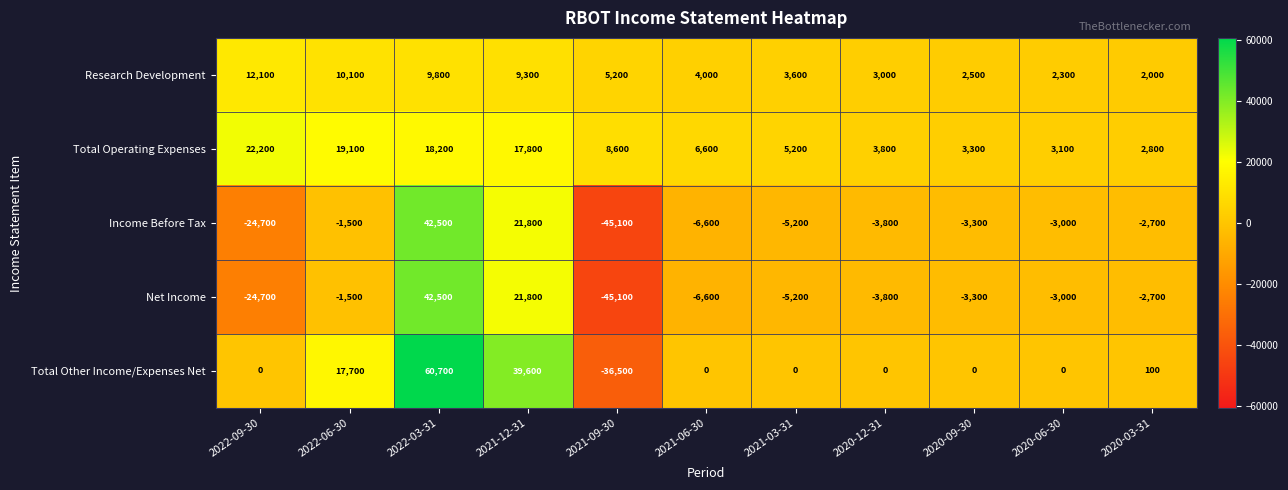

What is the difference between the maximum and minimum values in the Income Before Tax series?

87600